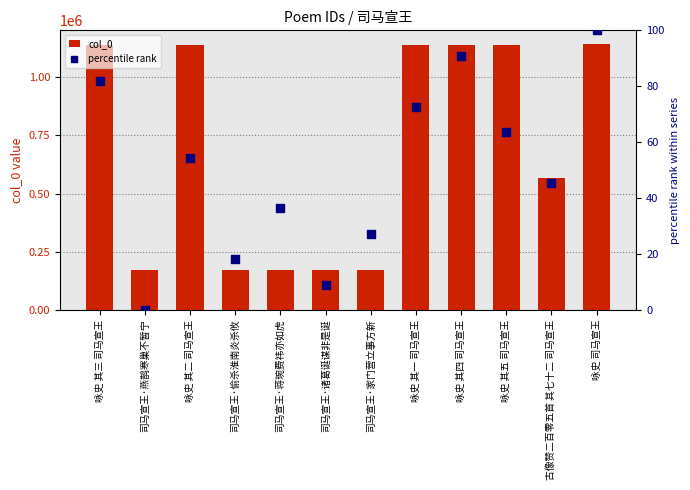

What are all the series names shown in the legend?

col_0, percentile rank